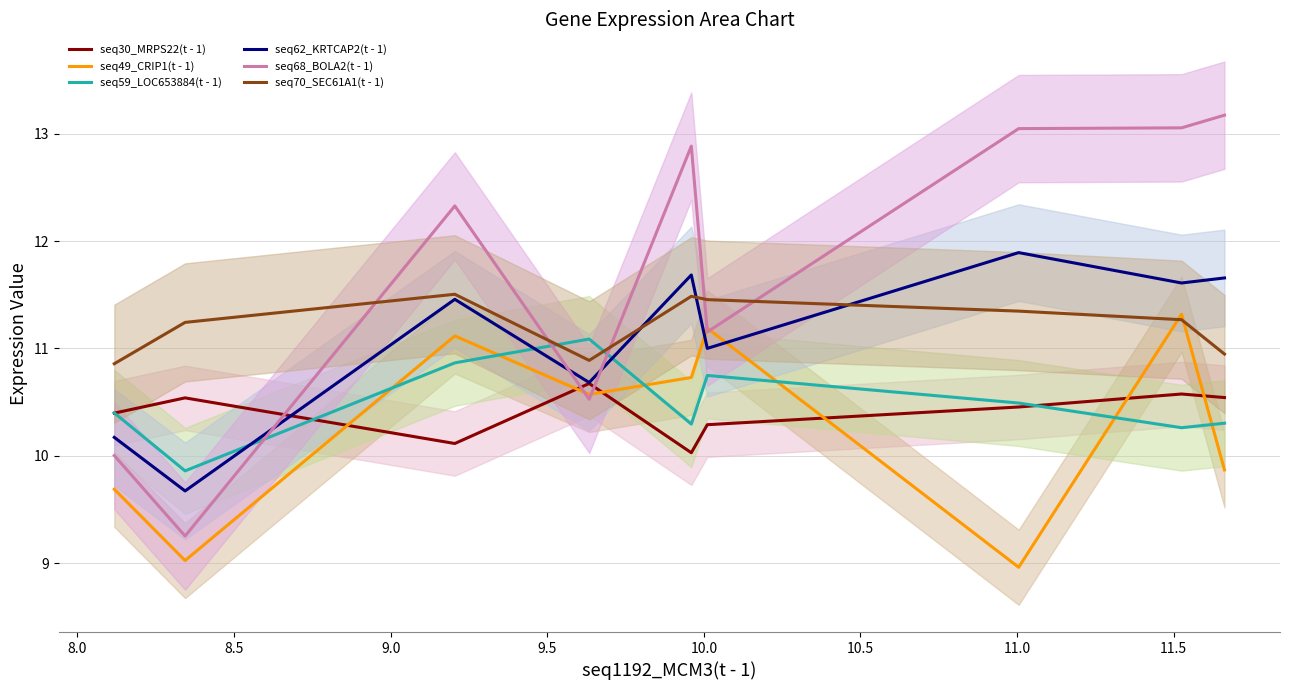

What is the maximum value for seq49_CRIP1(t - 1)?

11.3